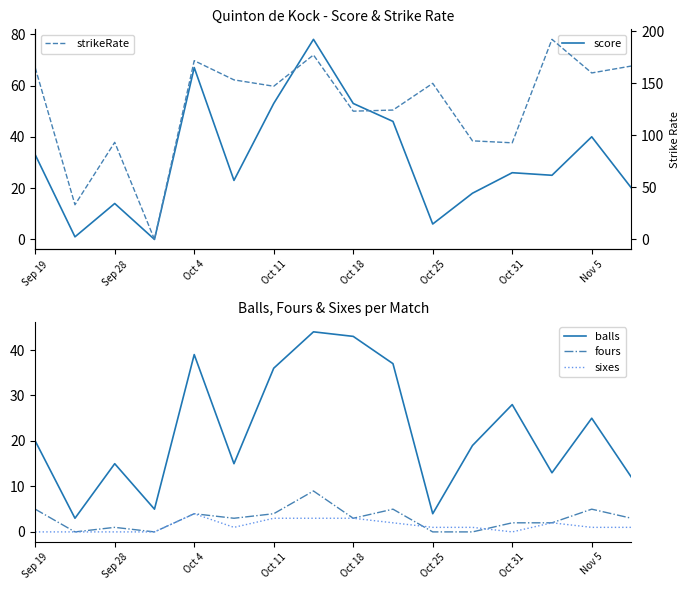

The balls series shows 15 at Sep 28. True or false?

True